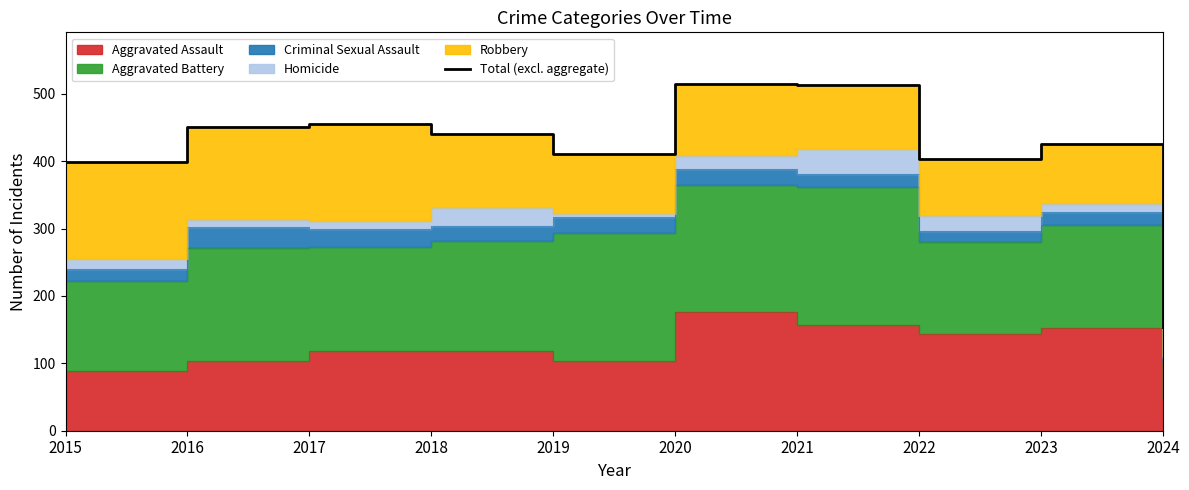

What is the average value?

416